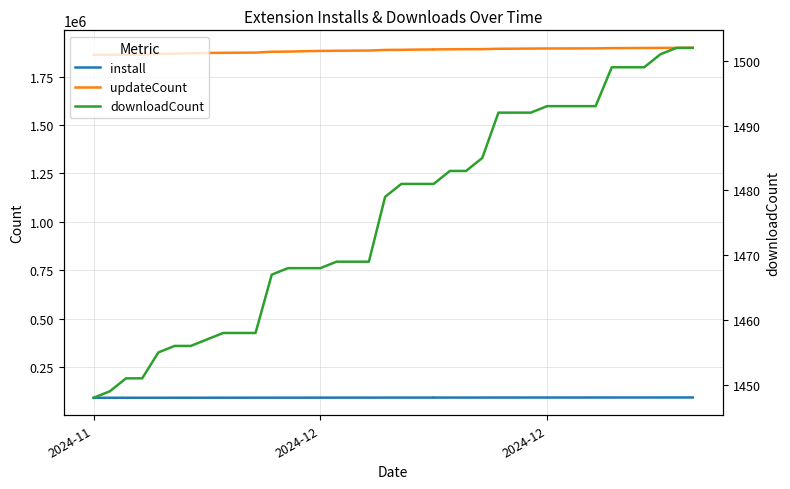

What is the value of the updateCount point at the 3rd from the left?

1862702